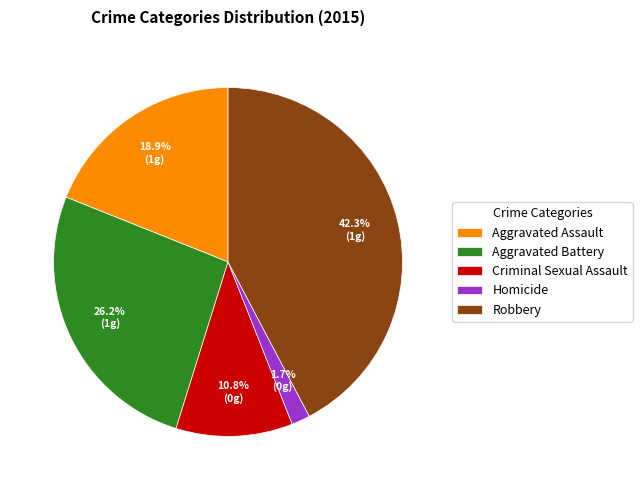

Is Criminal Sexual Assault the majority of the pie?

No